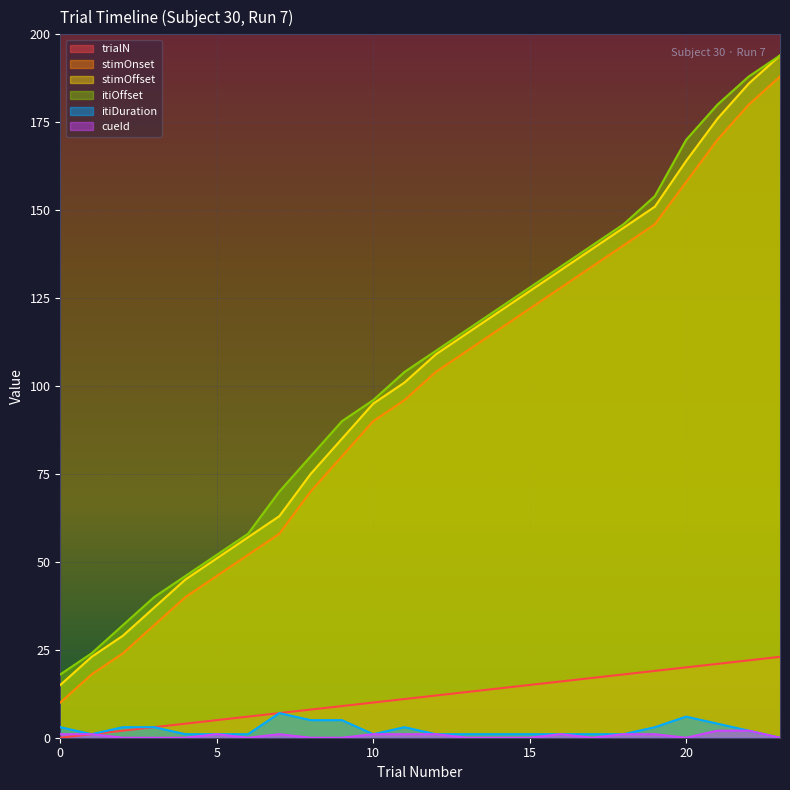

What is the value of the trialN point at the 10th from the left?

9